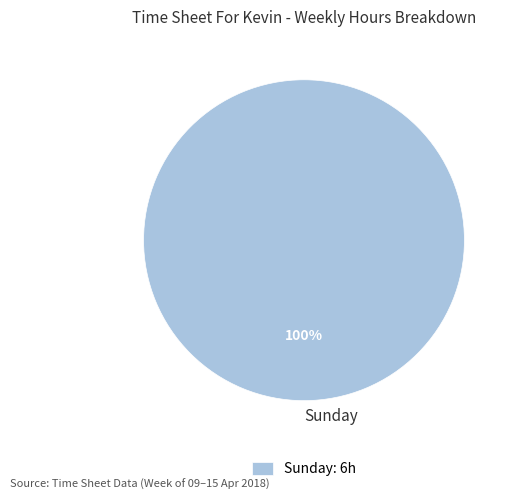

The Sunday slice represents 100% of the pie. True or false?

True